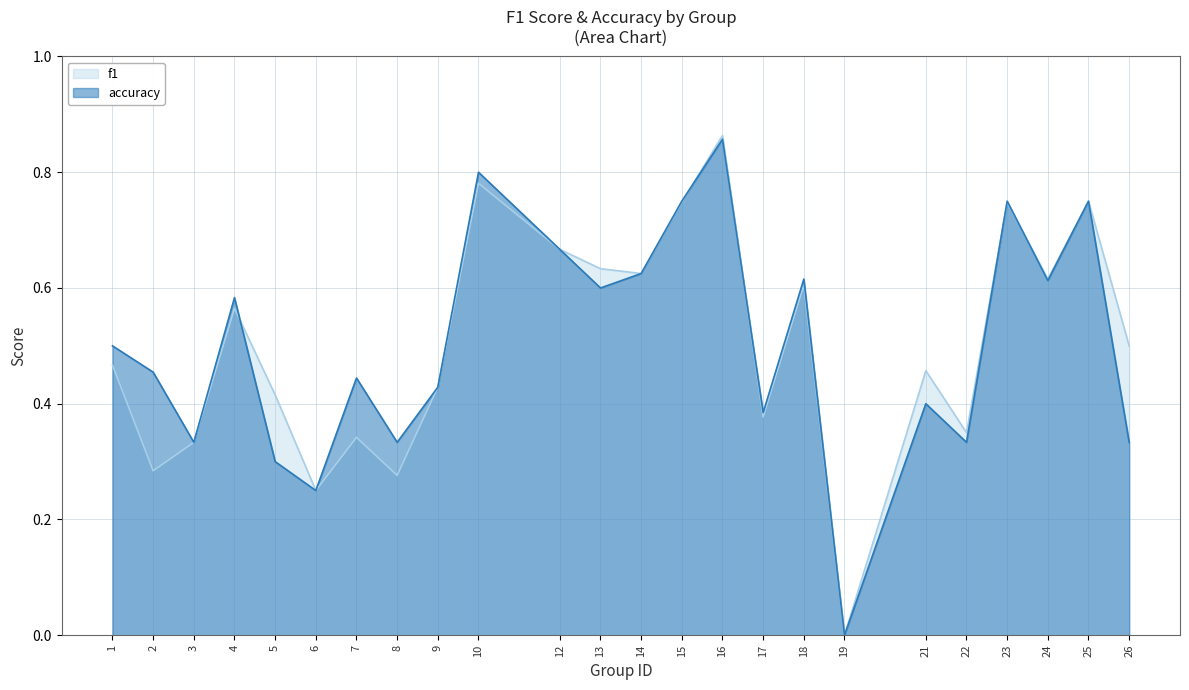

Reading left to right, transcribe all the data shown in this chart.

f1: 1=0.5	2=0.3	3=0.3	4=0.6	5=0.4	6=0.2	7=0.3	8=0.3	9=0.4	10=0.8	12=0.7	13=0.6	14=0.6	15=0.7	16=0.9	17=0.4	18=0.6	19=0.0	21=0.5	22=0.4	23=0.7	24=0.6	25=0.8	26=0.5
accuracy: 1=0.5	2=0.5	3=0.3	4=0.6	5=0.3	6=0.2	7=0.4	8=0.3	9=0.4	10=0.8	12=0.7	13=0.6	14=0.6	15=0.8	16=0.9	17=0.4	18=0.6	19=0.0	21=0.4	22=0.3	23=0.8	24=0.6	25=0.8	26=0.3